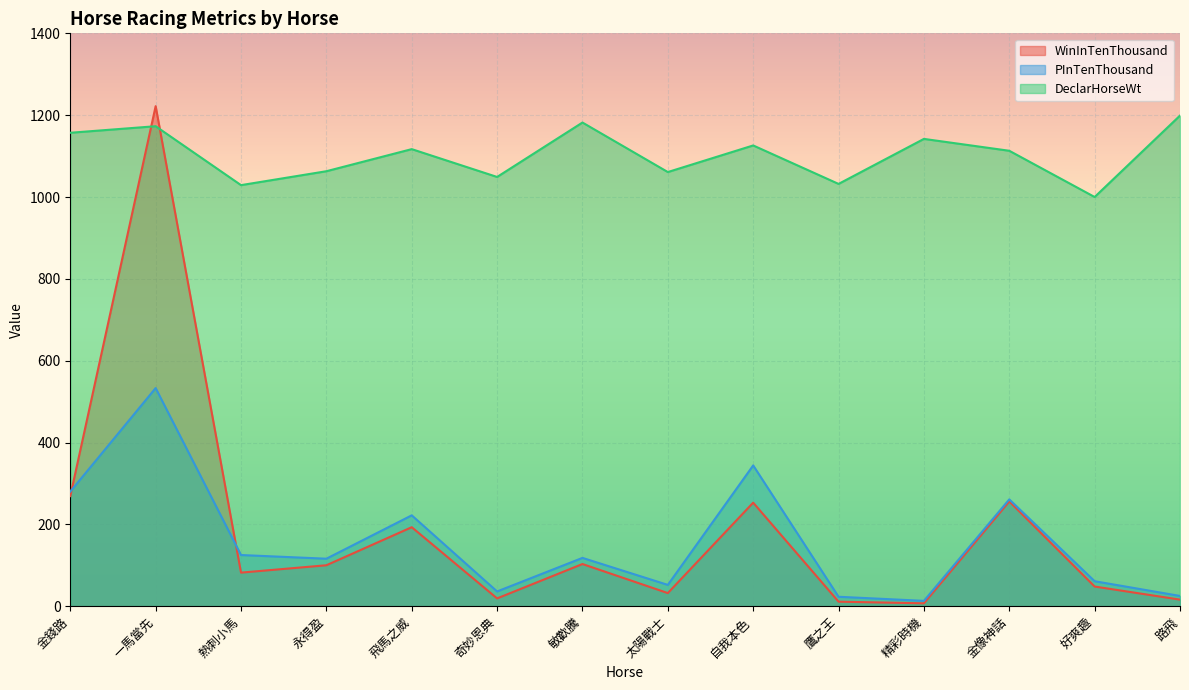

The DeclarHorseWt series shows 1032 at 鷹之王. True or false?

True